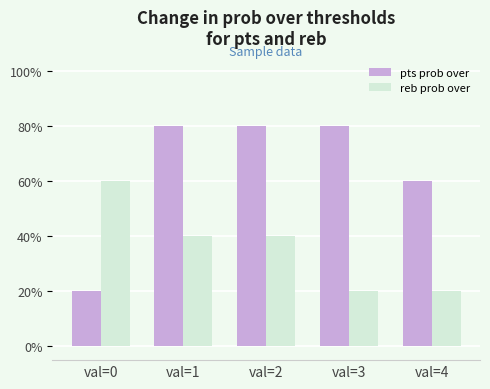

Count the reb prob over values in the range 20 to 40.

4